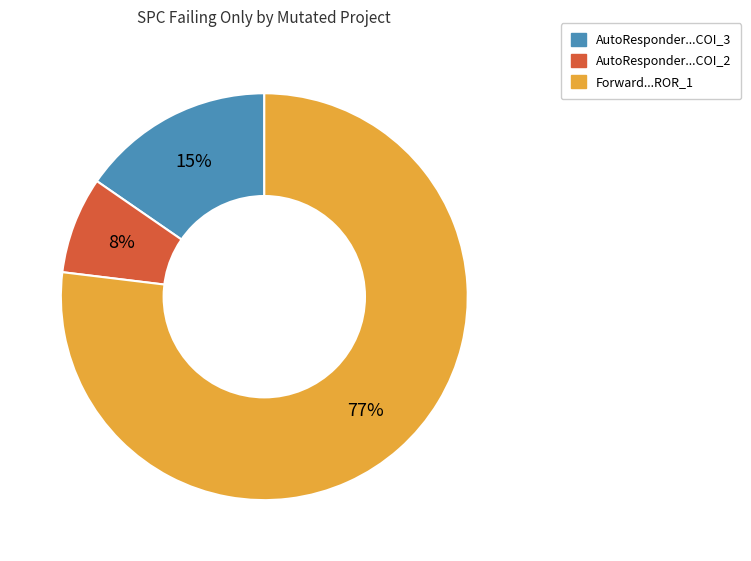

To the nearest percent, what is the difference between the largest and smallest slice percentages?

69%